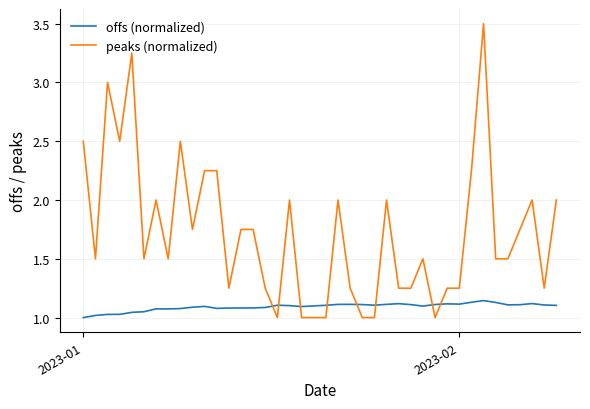

Count the number of data series in this chart.

2